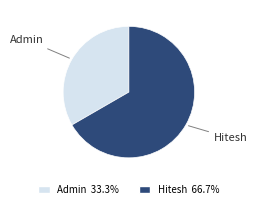

Which slice is the largest?

Hitesh